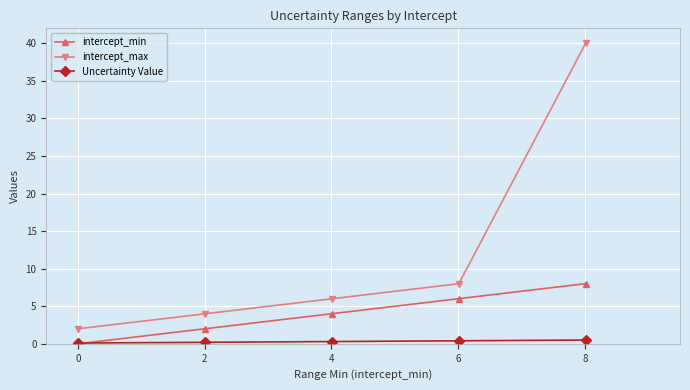

Does the chart display data point markers on the line(s)?

Yes